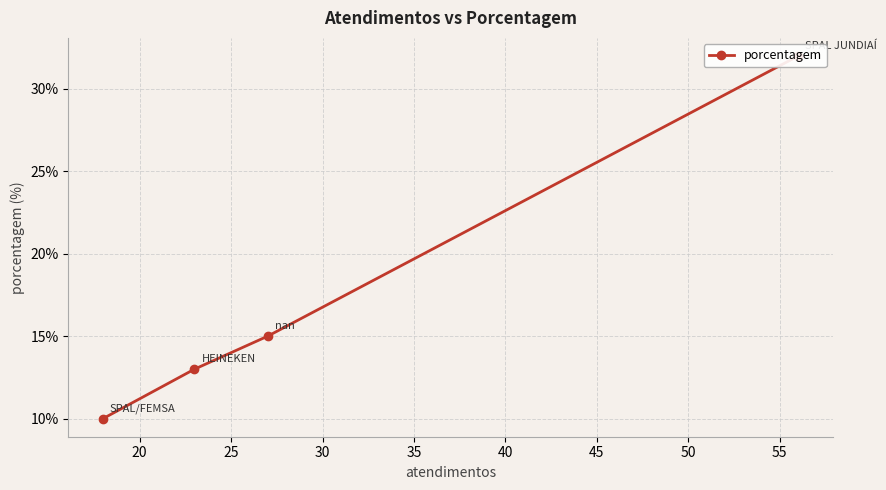

How many data points are less than 15?

2